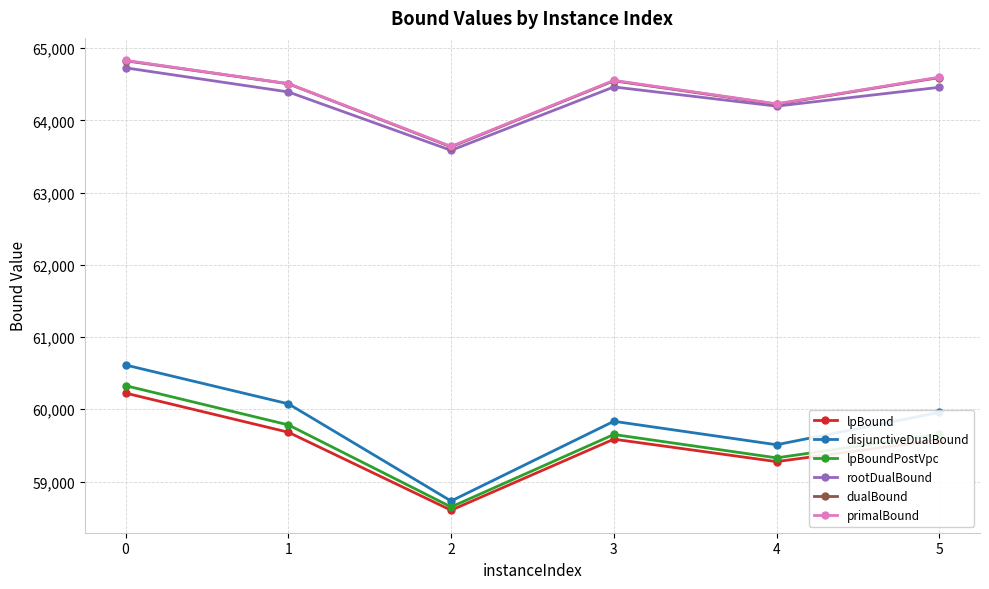

Which label corresponds to the smallest value in the chart?

2